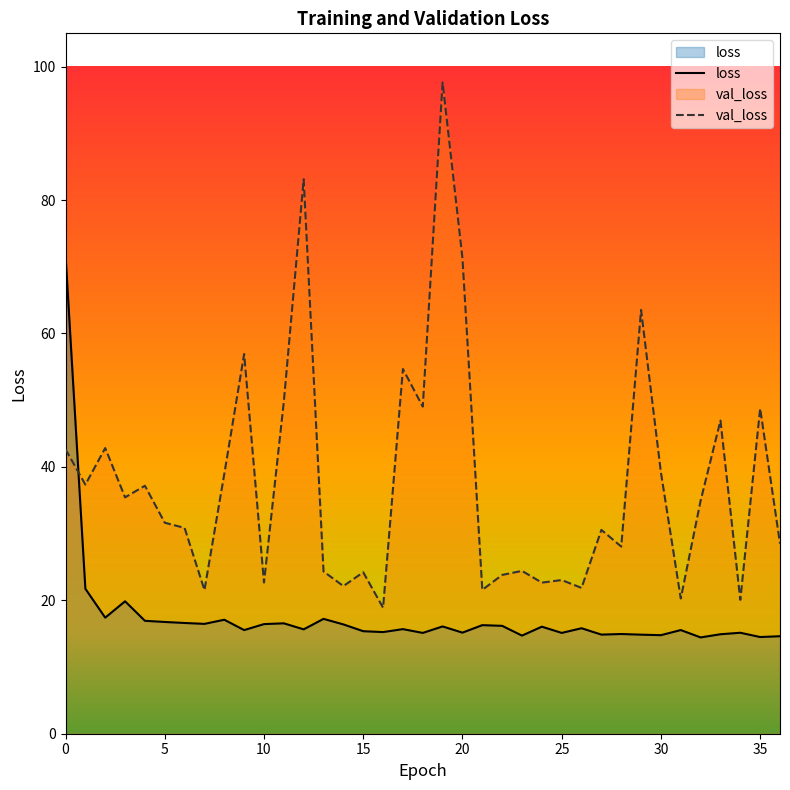

Reading left to right, what are all the values shown in this chart?

loss: 0=71.8	1=21.7	2=17.4	3=19.9	4=16.9	5=16.8	6=16.6	7=16.5	8=17.1	9=15.5	10=16.4	11=16.6	12=15.6	13=17.2	14=16.4	15=15.4	16=15.2	17=15.7	18=15.1	19=16.1	20=15.2	21=16.3	22=16.2	23=14.7	24=16.0	25=15.1	26=15.8	27=14.9	28=14.9	29=14.8	30=14.8	31=15.5	32=14.4	33=14.9	34=15.1	35=14.5	36=14.6
val_loss: 0=42.6	1=37.3	2=42.8	3=35.4	4=37.2	5=31.6	6=30.8	7=21.5	8=39.0	9=56.9	10=22.7	11=49.8	12=83.1	13=24.3	14=22.1	15=24.2	16=18.9	17=54.7	18=49.0	19=97.6	20=71.3	21=21.6	22=23.8	23=24.4	24=22.7	25=23.0	26=21.9	27=30.6	28=28.1	29=63.5	30=39.2	31=20.3	32=34.9	33=46.9	34=20.1	35=48.8	36=28.5